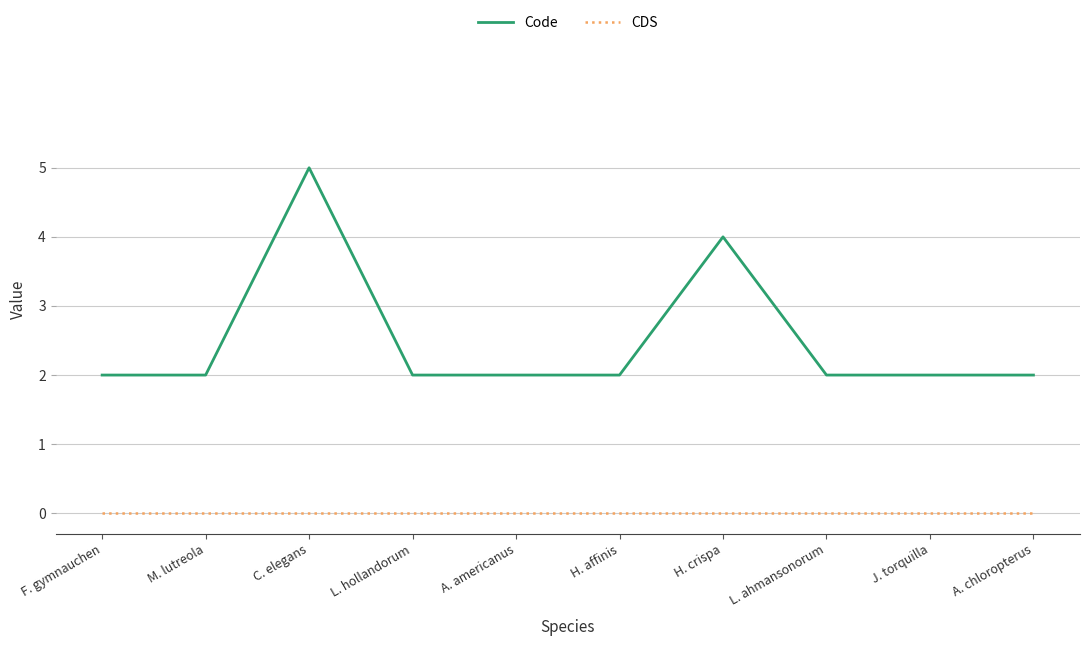

At which category is the sum across all series the highest?

C. elegans